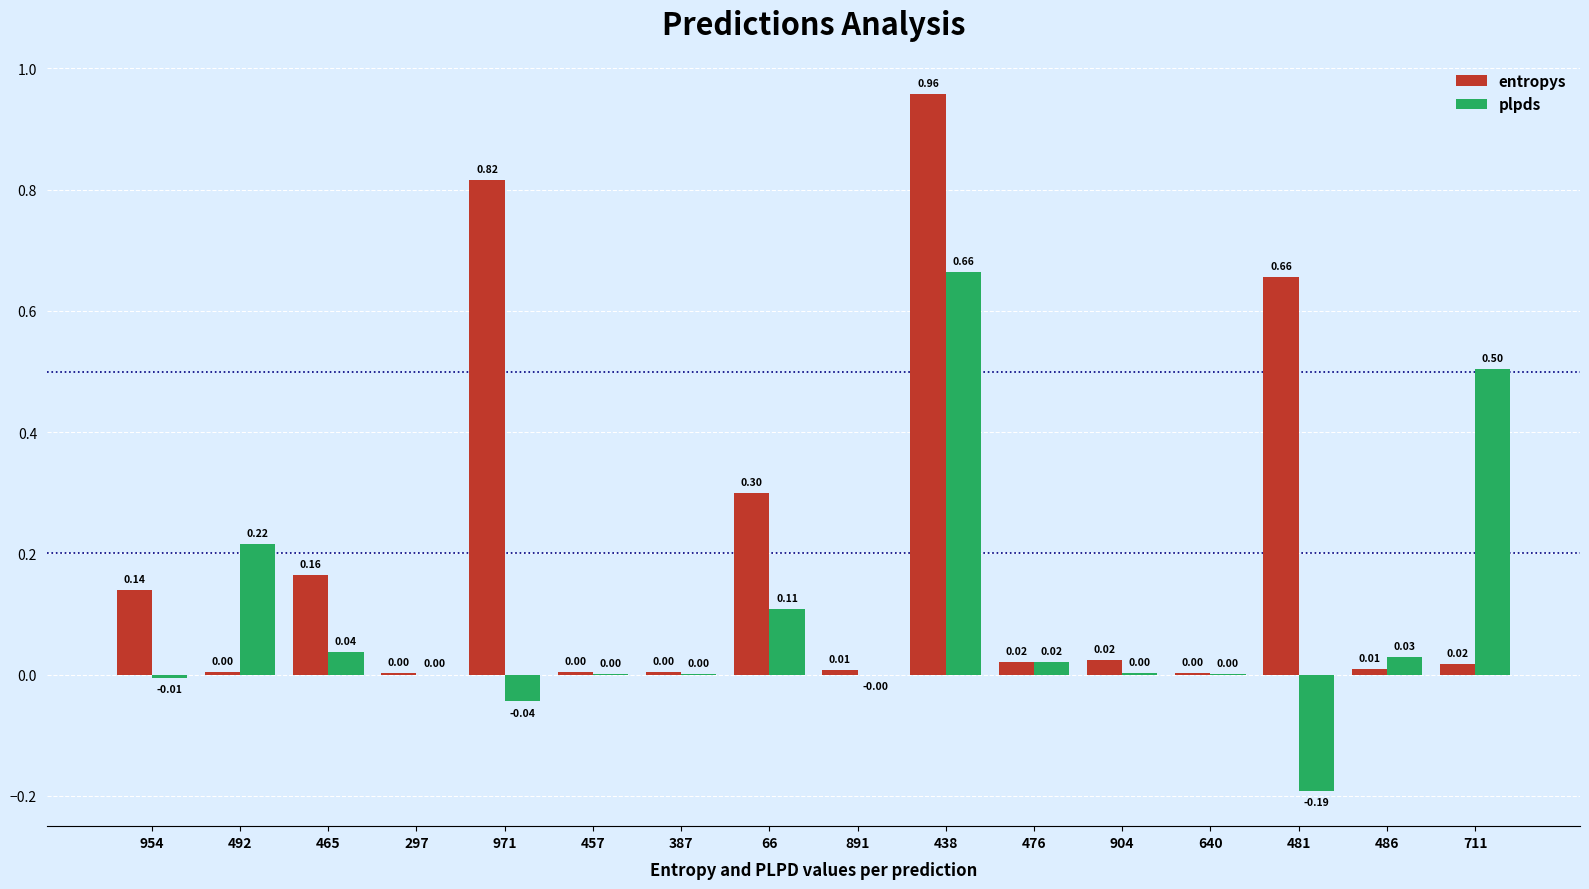

What is the sum of all entropys values?

3.1